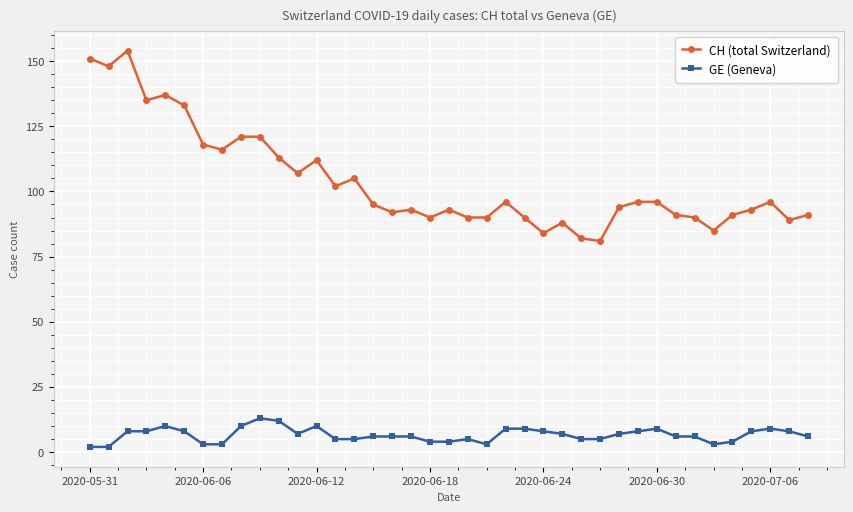

Reading left to right, extract all data points from this chart.

CH (total Switzerland): 151	148	154	135	137	133	118	116	121	121	113	107	112	102	105	95	92	93	90	93	90	90	96	90	84	88	82	81	94	96	96	91	90	85	91	93	96	89	91
GE (Geneva): 2	2	8	8	10	8	3	3	10	13	12	7	10	5	5	6	6	6	4	4	5	3	9	9	8	7	5	5	7	8	9	6	6	3	4	8	9	8	6